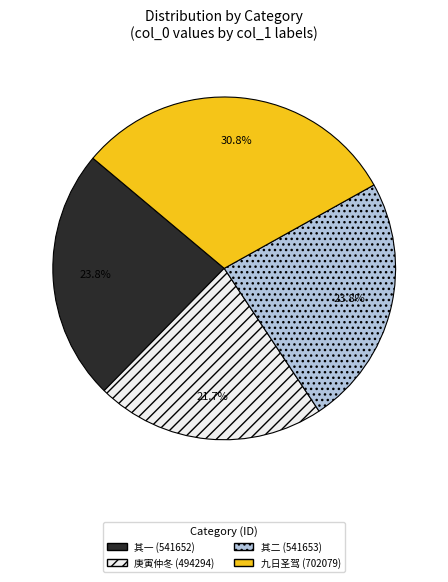

To the nearest percent, what is the difference between the largest and smallest slice percentages?

9%